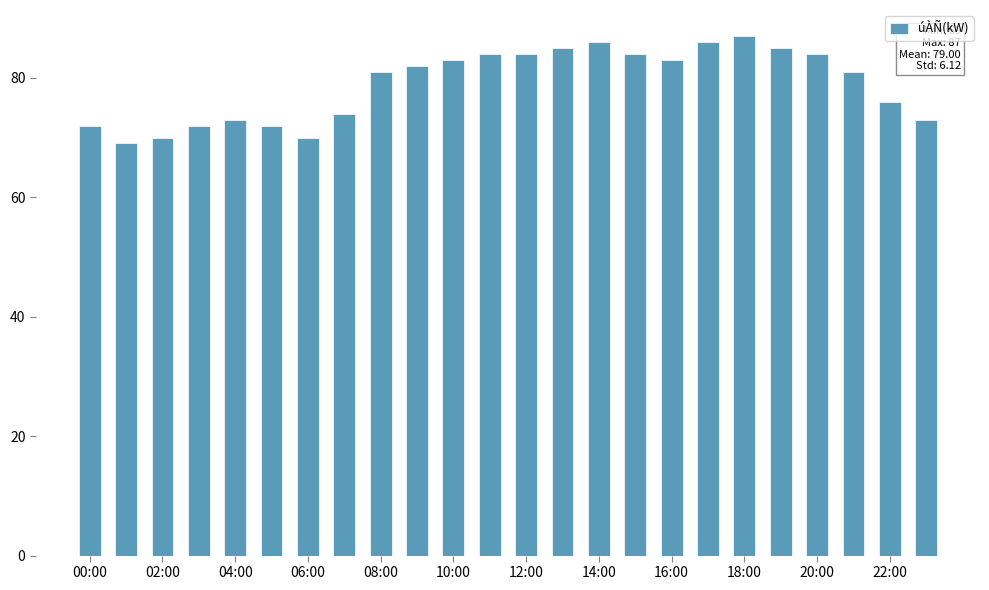

What is the minimum value shown in the chart?

69